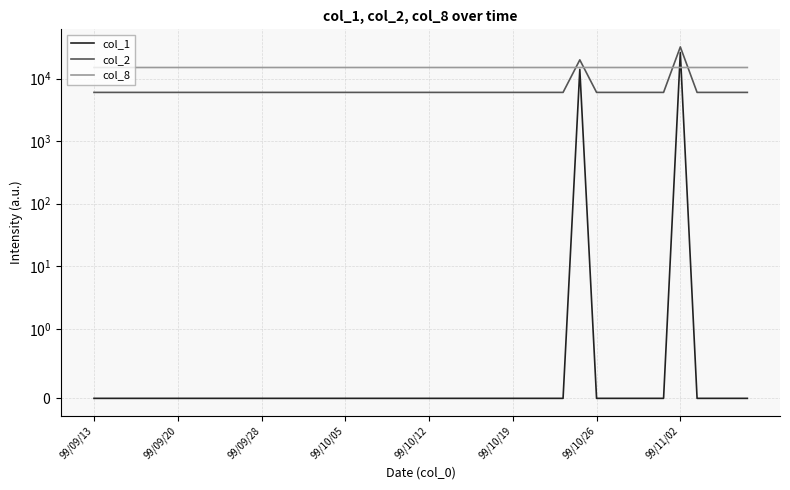

Count the number of categories in the chart.

40